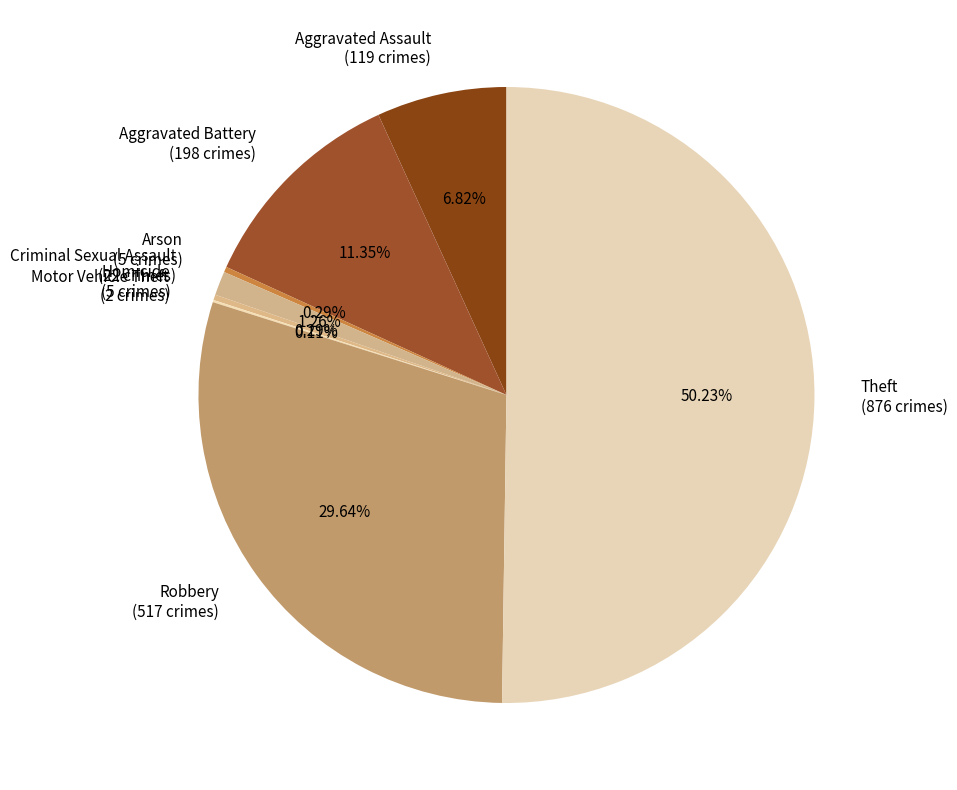

Which has a higher value, Theft or Homicide?

Theft